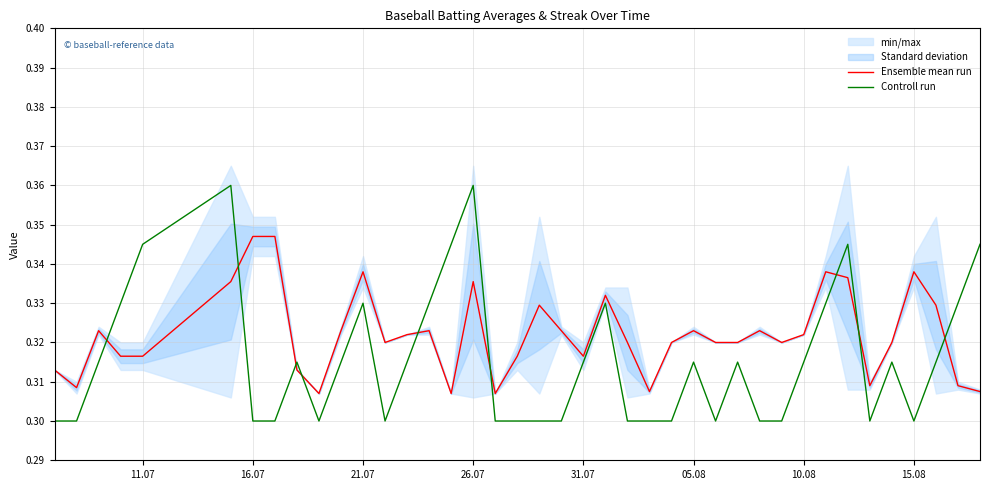

Which series has the largest total across all categories?

Ensemble mean run